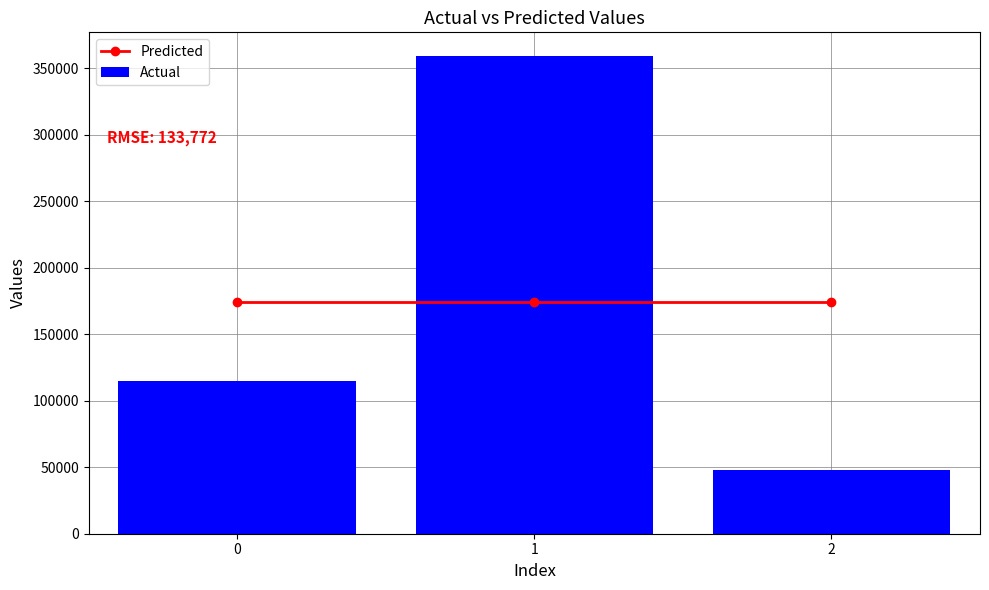

The Actual series shows 81932.3 at 2. True or false?

False